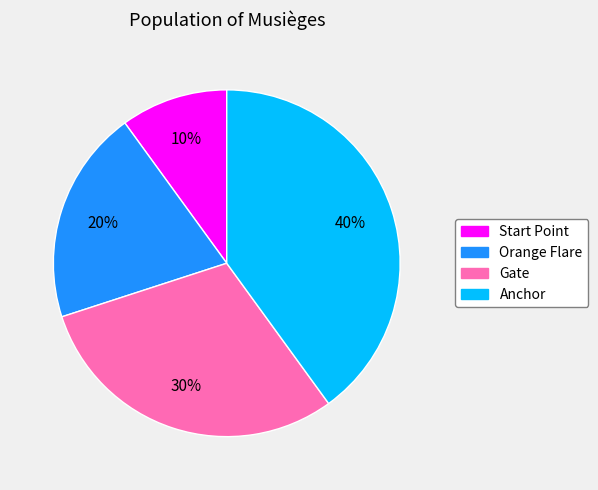

Combined, do Gate and Anchor account for over 50%?

Yes